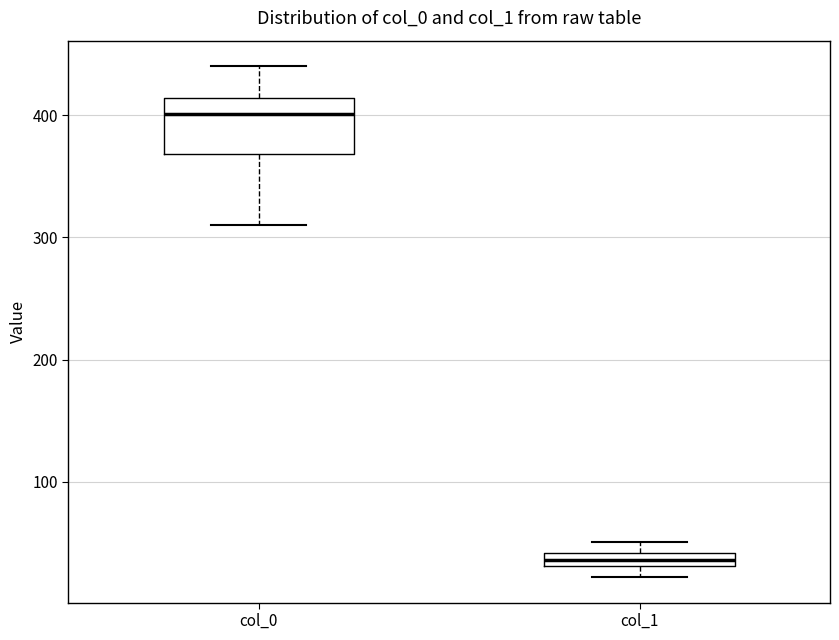

Which box has the highest median line?

col_0